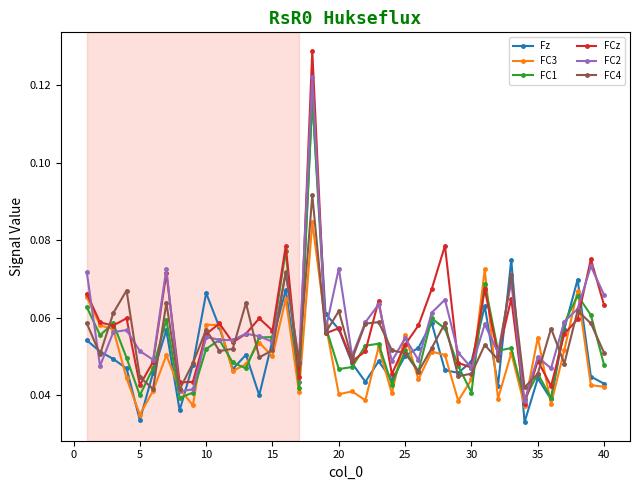

At how many categories does at least one series exceed 0?

40